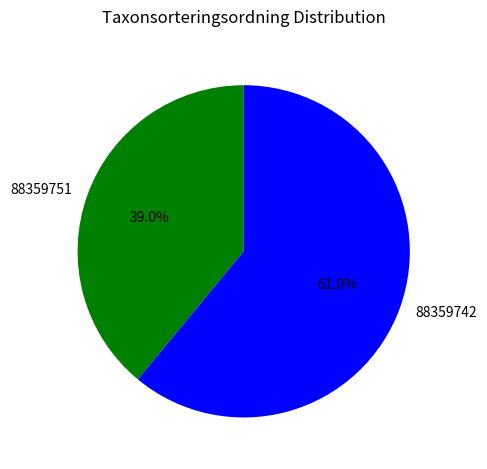

To the nearest percent, what portion does 88359751 represent?

39%